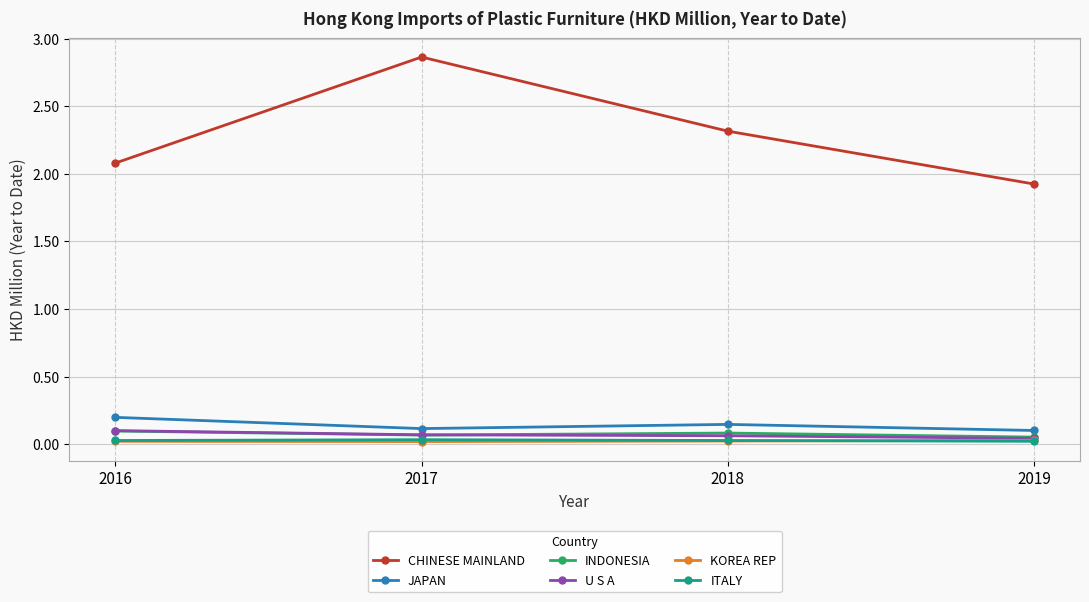

At which label does CHINESE MAINLAND reach its peak?

2017